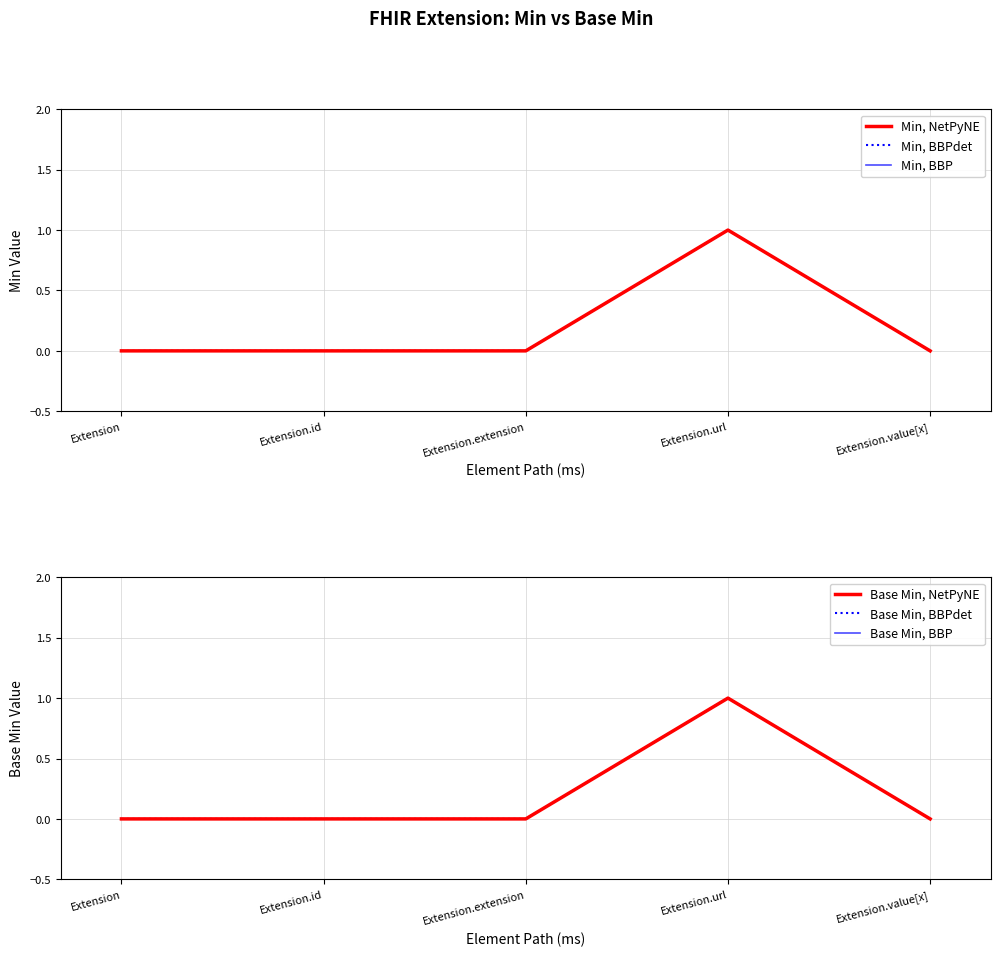

How many values in the Min, BBPdet series exceed 0?

1